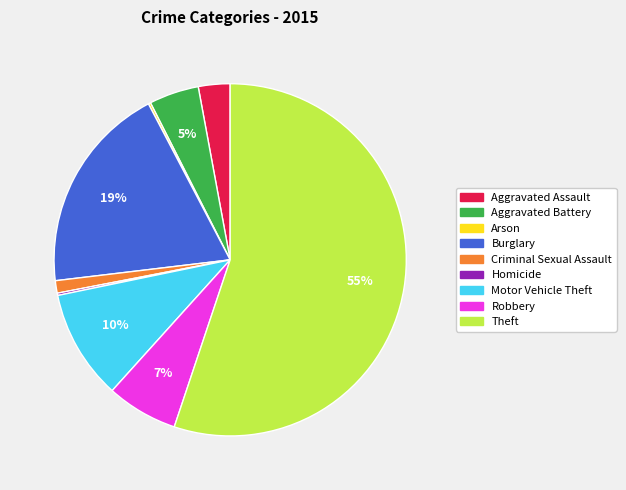

Do Motor Vehicle Theft and Burglary together represent more than half of the pie?

No